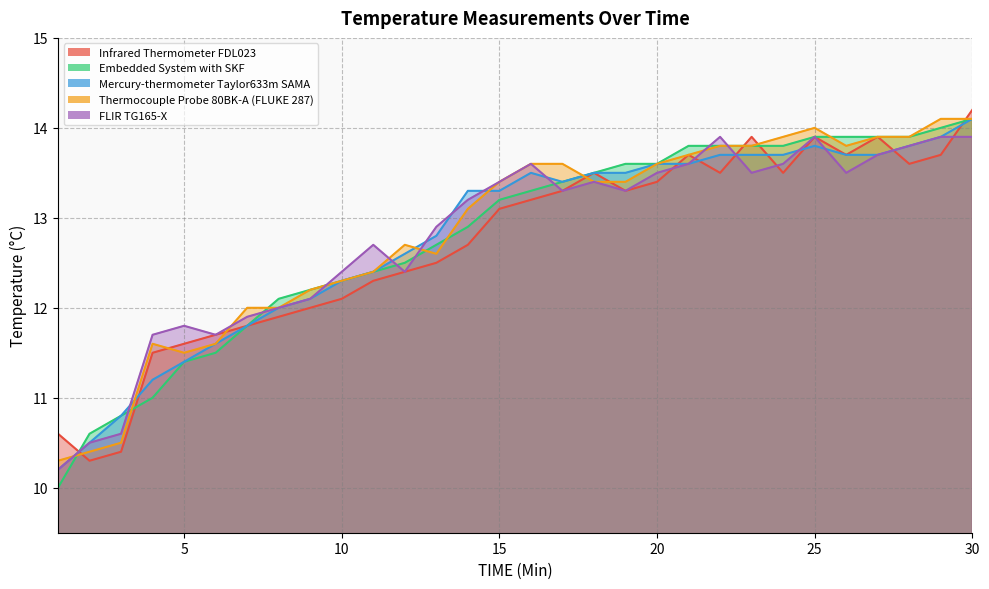

How many interior local valleys does the FLIR TG165-X series have?

6